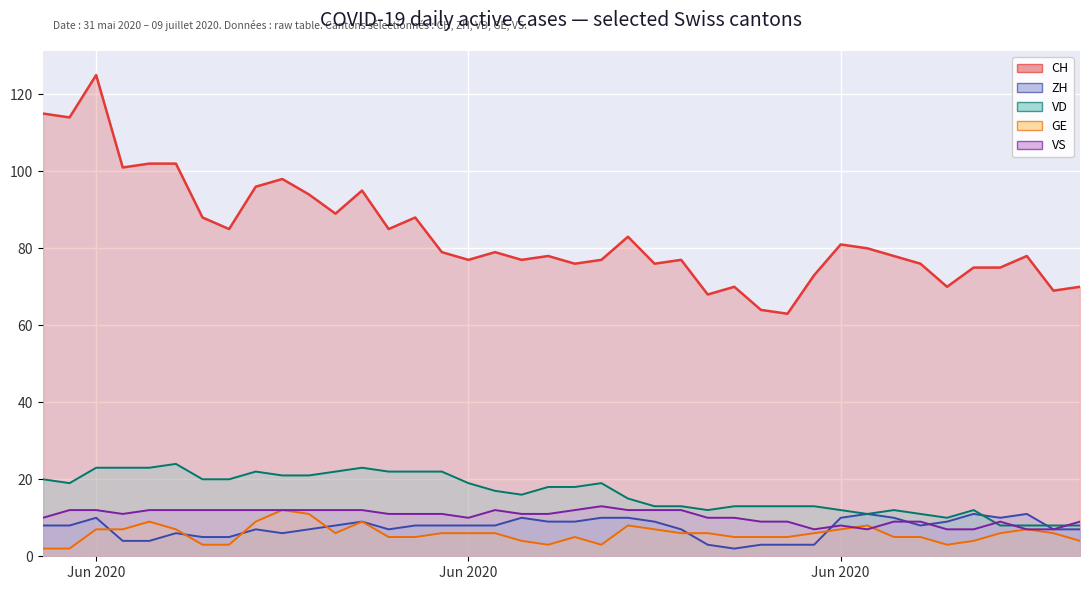

True or false: VS has more than 1 interior local peaks.

True